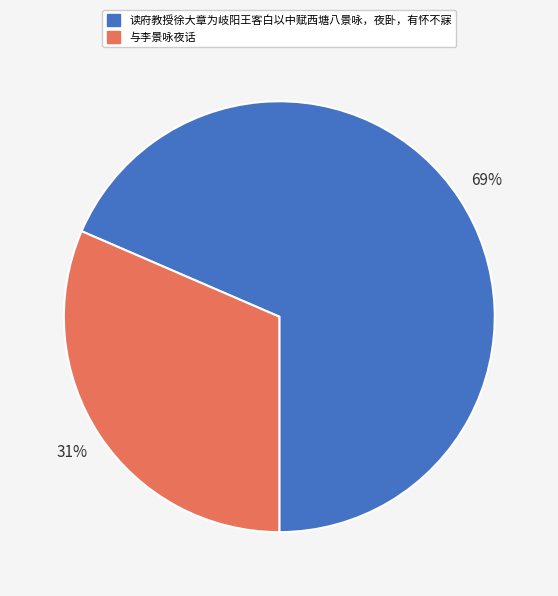

Does any single category account for the majority?

Yes